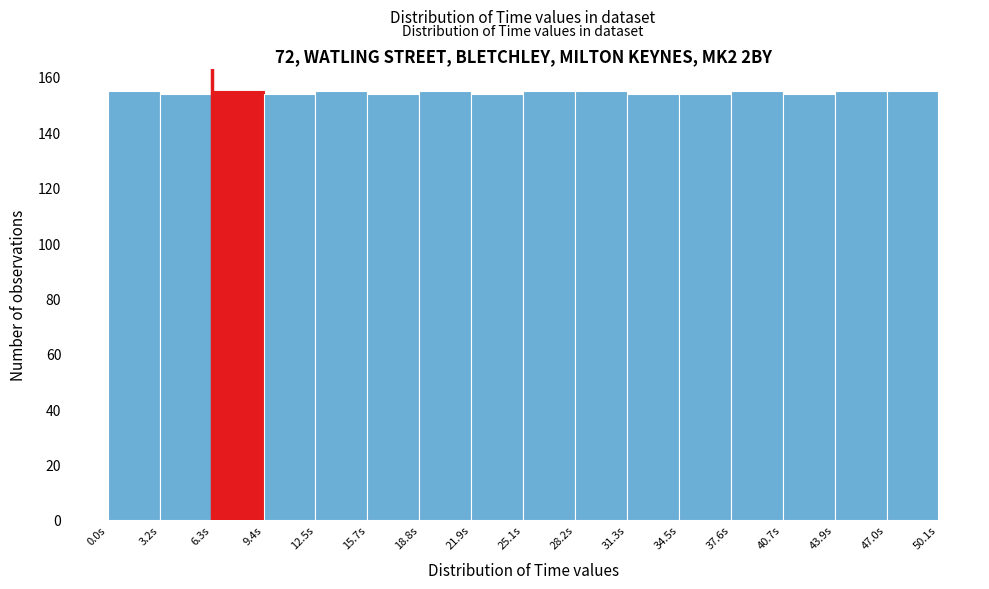

Reading left to right, transcribe this chart: for each bar, give the range it covers on the x-axis and its height. Neither the bar edges nor the heights are printed on the chart, so give them approximately, as read against the axes.

0.0 to 3.0: 156
3.0 to 6.5: 154
6.5 to 9.5: 156
9.5 to 12.5: 154
12.5 to 15.5: 156
15.5 to 19.0: 154
19.0 to 22.0: 156
22.0 to 25.0: 154
25.0 to 28.0: 156
28.0 to 31.5: 156
31.5 to 34.5: 154
34.5 to 37.5: 154
37.5 to 40.5: 156
40.5 to 44.0: 154
44.0 to 47.0: 156
47.0 to 50.0: 156